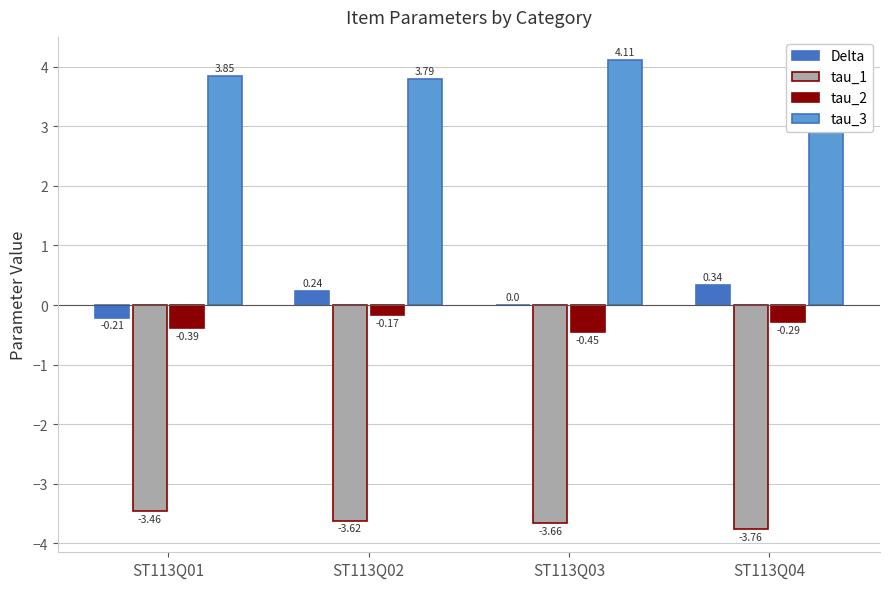

At which category does the chart reach its peak across all series?

ST113Q03